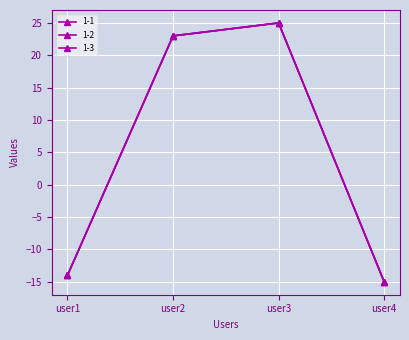

Is this an area chart (filled region under the line)?

No